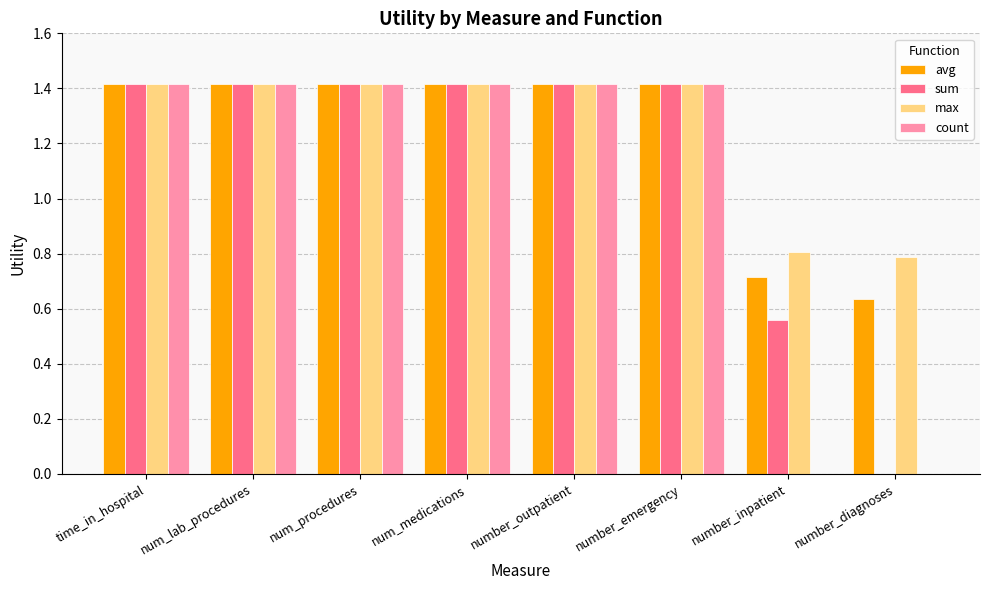

Are the bars horizontal?

No